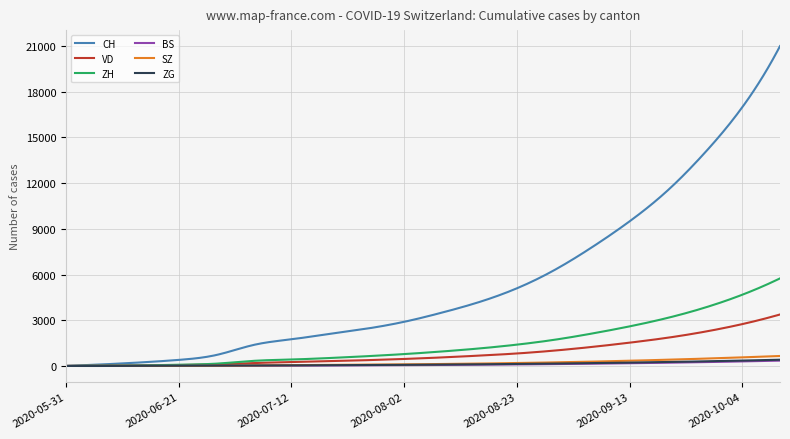

What is the difference between the maximum and minimum values in the CH series?

21000.0